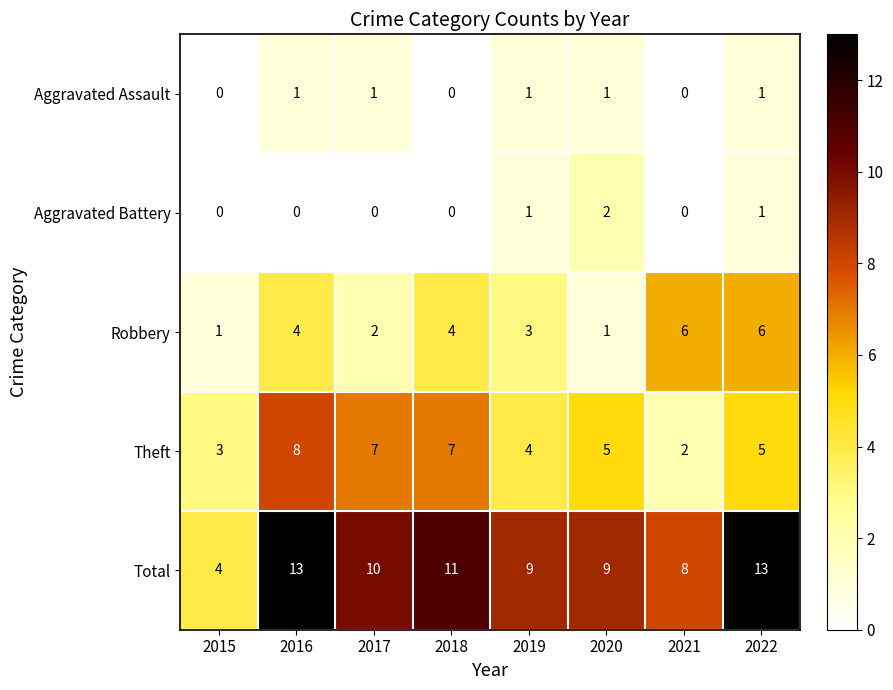

Which series has the widest spread of values?

Total